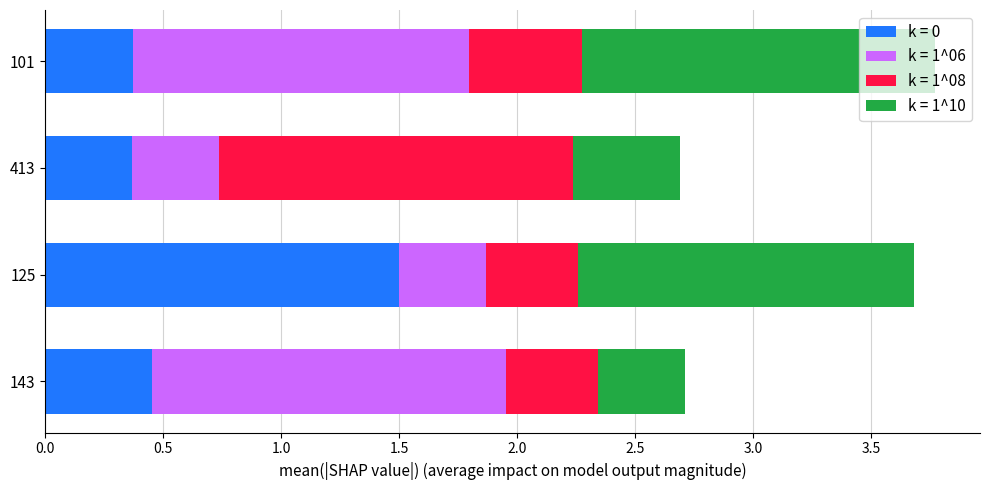

What is the lowest value of the k = 0 series?

0.4